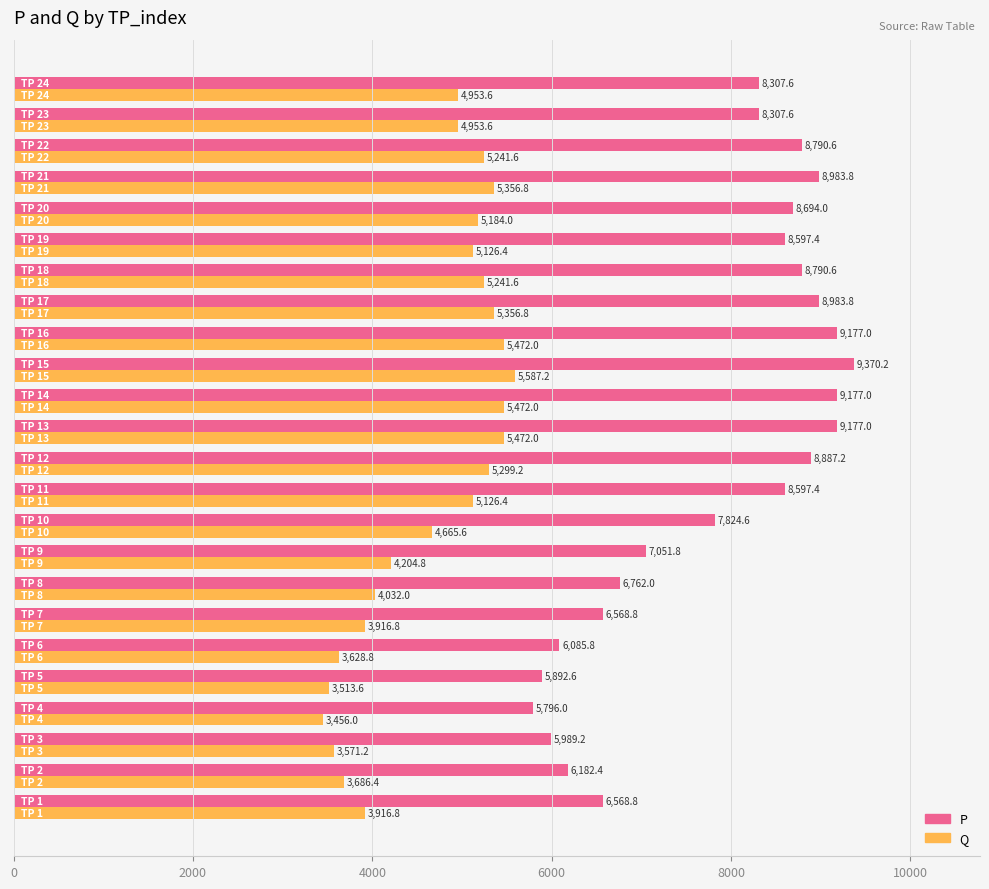

Which series has the widest spread of values?

P